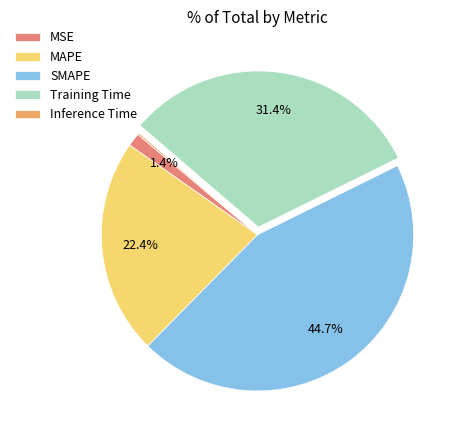

Approximately how many times larger is the value at SMAPE compared to MAPE?

2.0